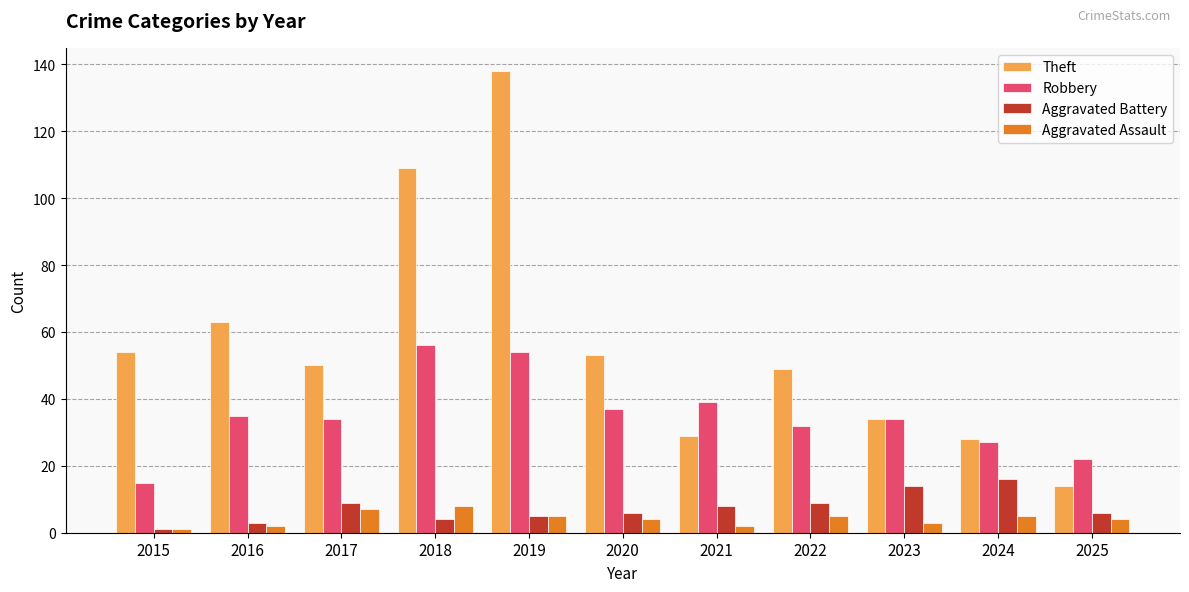

What is the average value of the Aggravated Battery series?

7